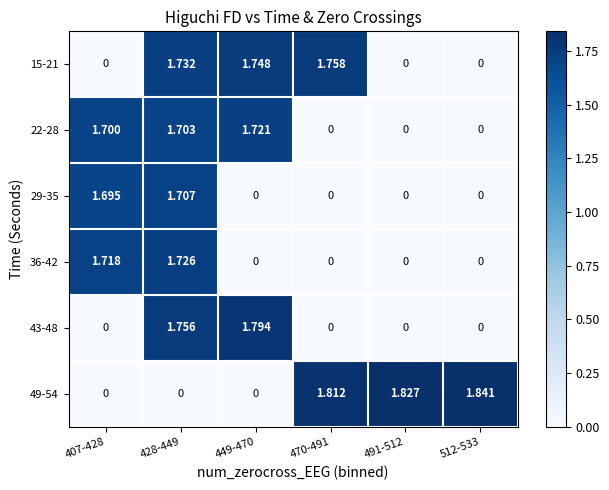

Is the value of 49-54 at 512-533 greater than the value of 29-35 at 470-491?

Yes